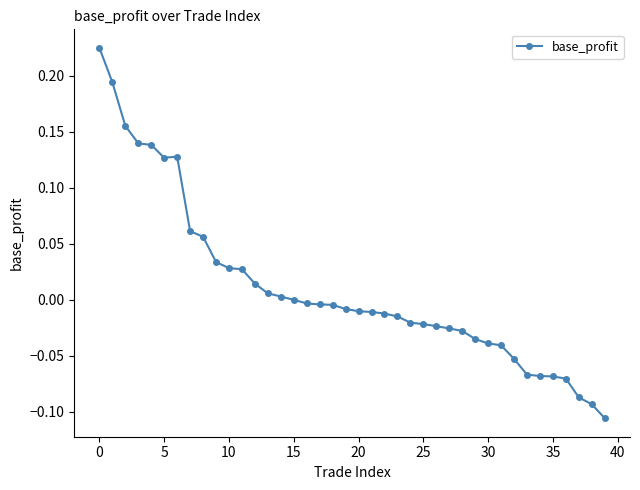

True or false: there are more than 0 points higher than both neighbors.

True